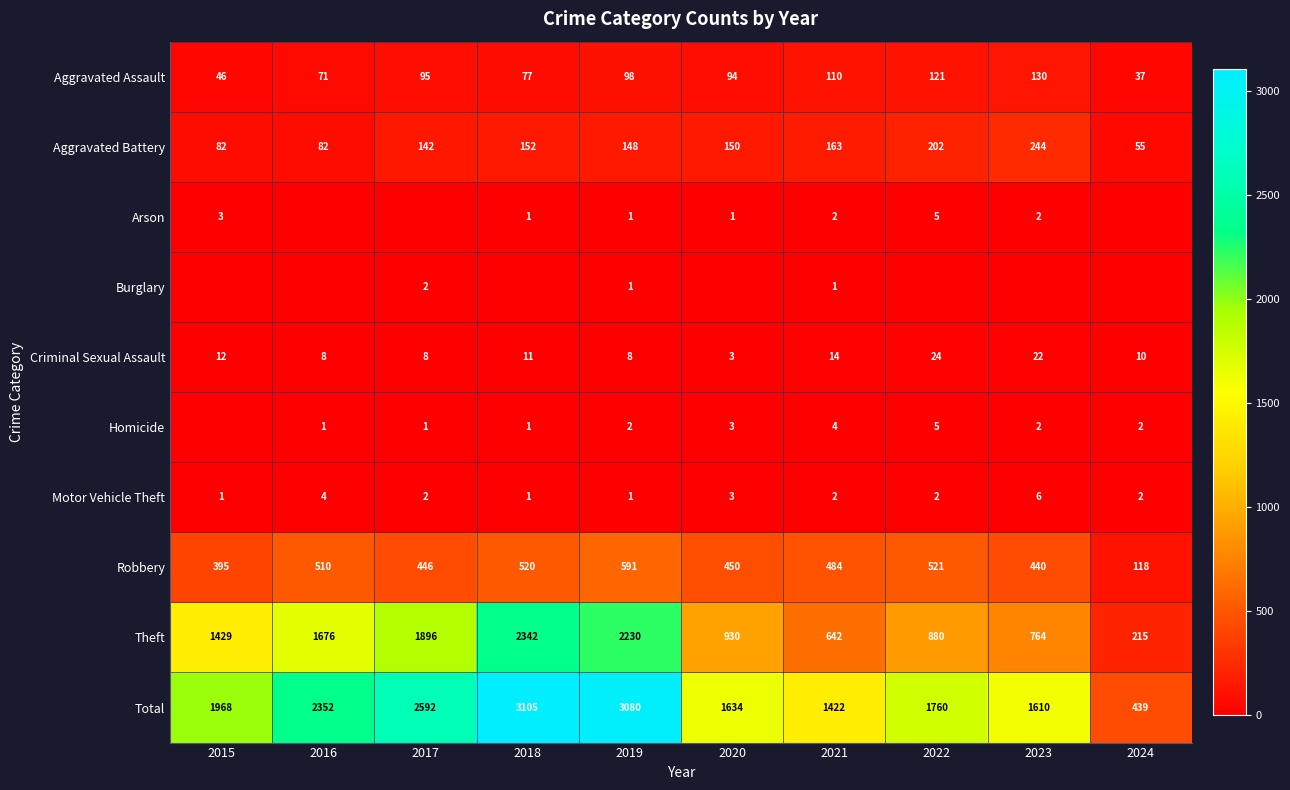

What is the sum of all Robbery values?

4475